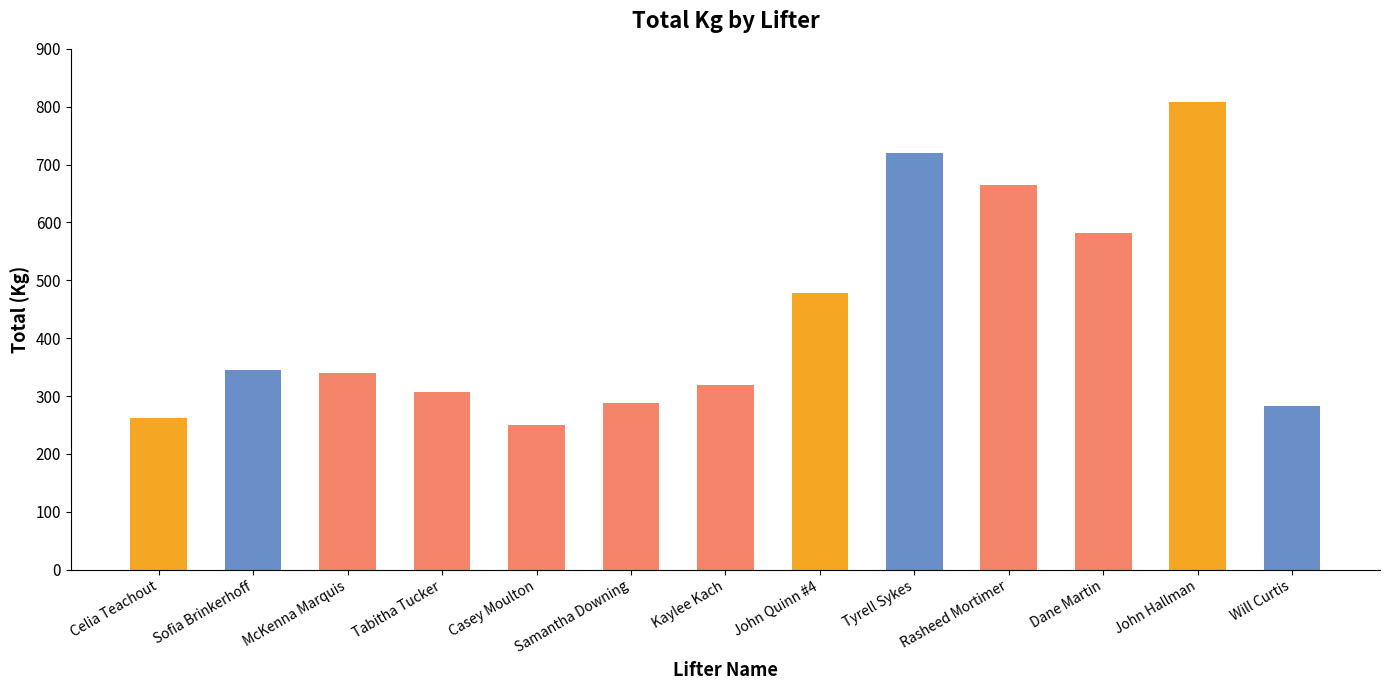

Which label corresponds to the smallest value in the chart?

Casey Moulton